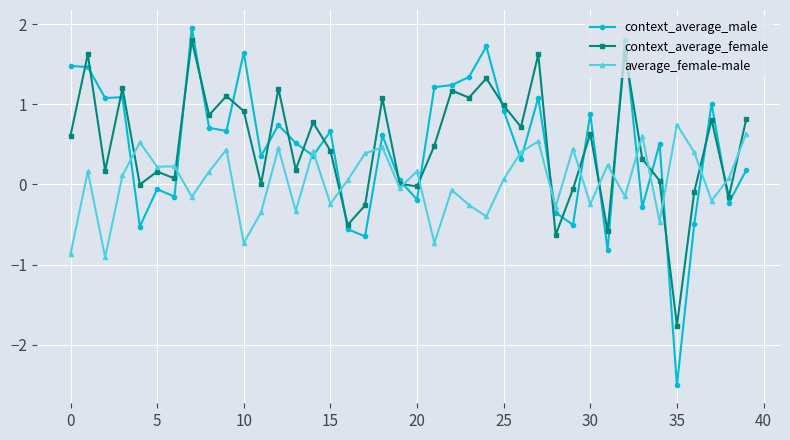

What are all the series names shown in the legend?

context_average_male, context_average_female, average_female-male